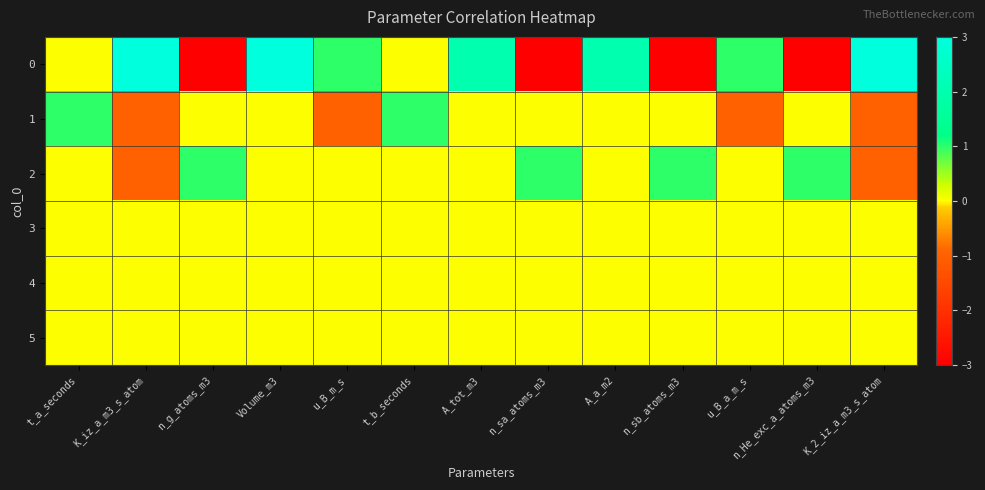

At which category is the sum across all series the highest?

Volume_m3